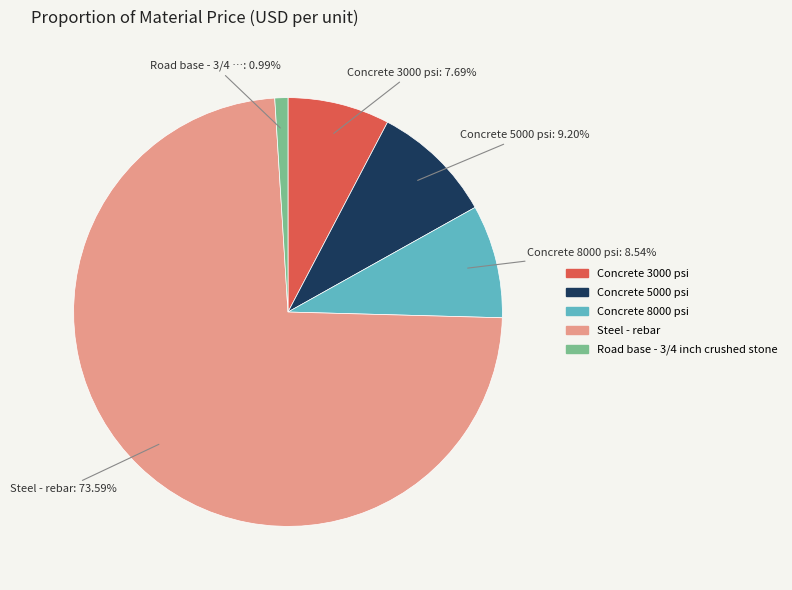

Approximately how many times larger is the value at Road base - 3/4 inch crushed stone compared to Concrete 3000 psi?

0.1